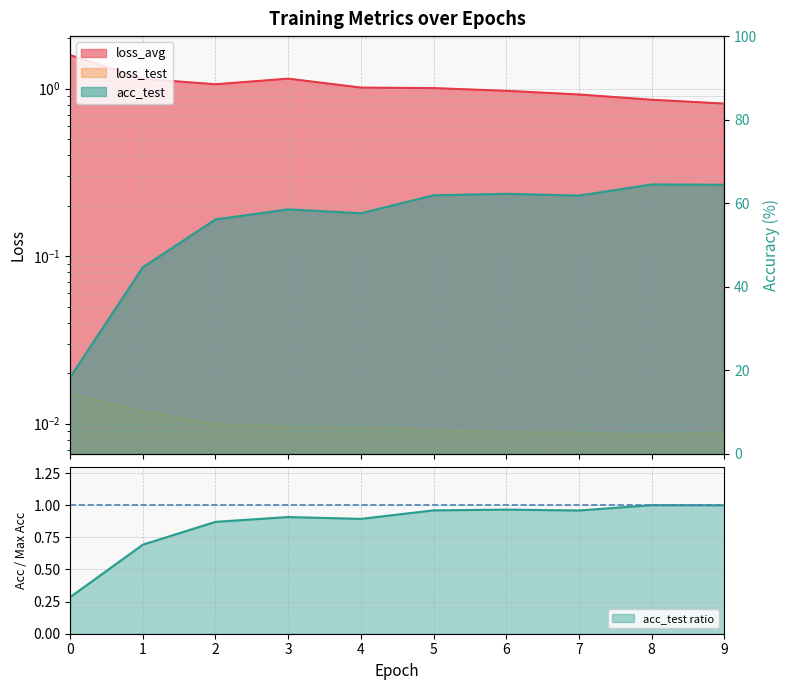

What is the label of the 4th point from the left?

3.0